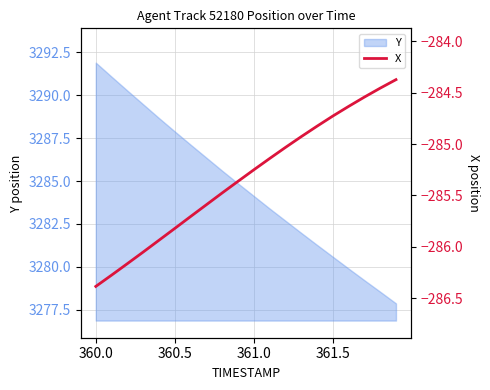

Is it true that Y equals 3280.6 at 361.5?

True